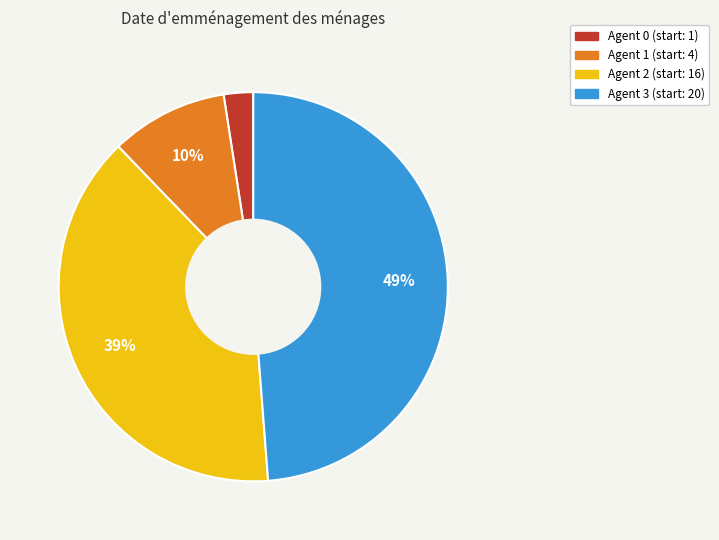

Is there any slice that represents more than half of the pie?

No